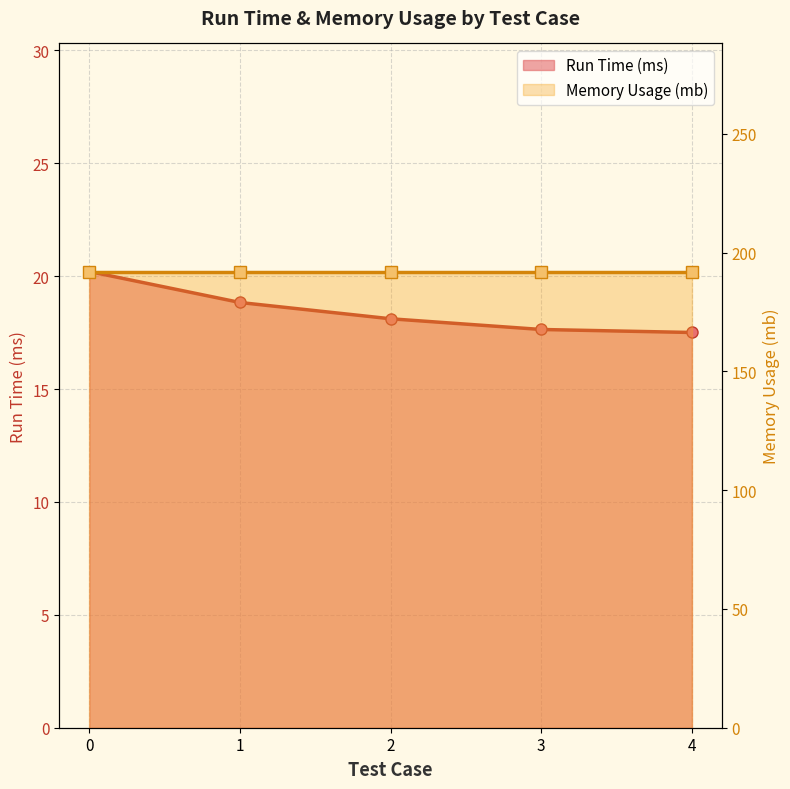

True or false: Memory Usage (mb) and Run Time (ms) cross at least once.

False